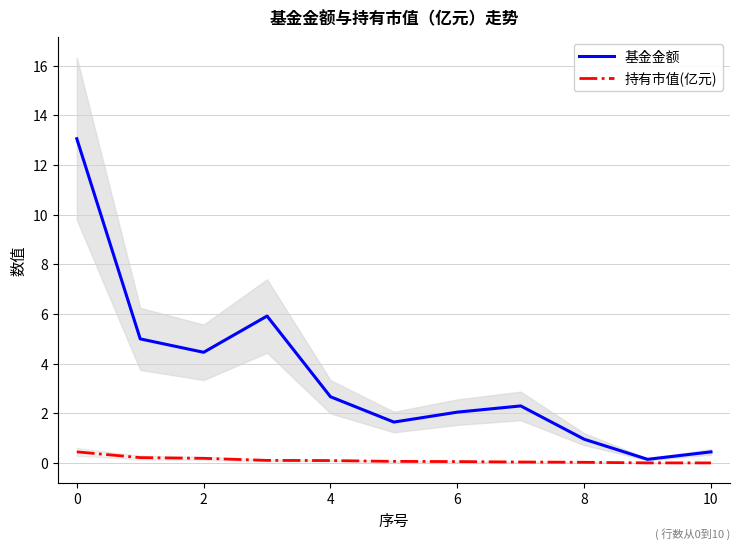

The 持有市值(亿元) series shows 0.0 at 10. True or false?

True